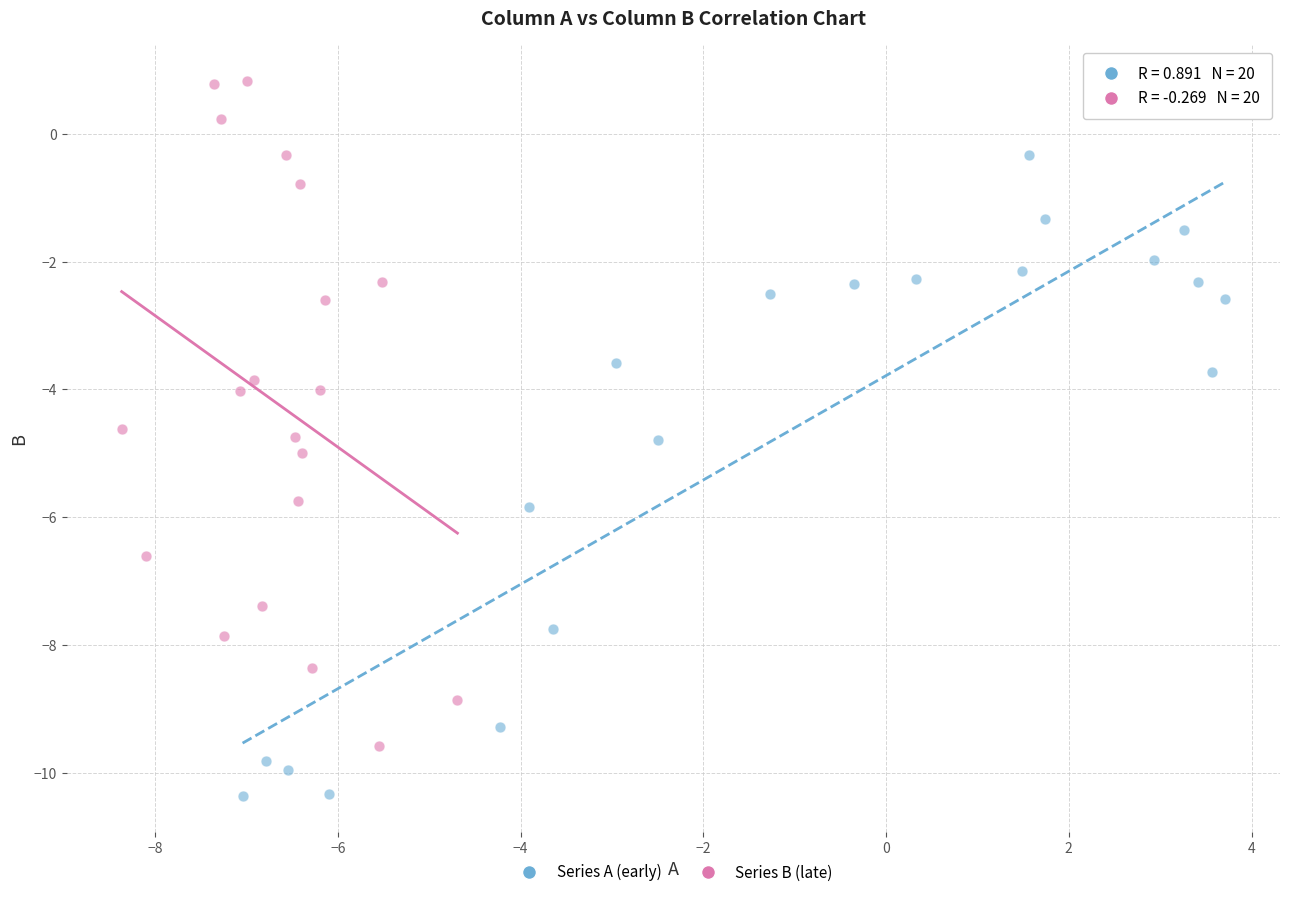

Which series contains the highest Y value?

Series B (late)